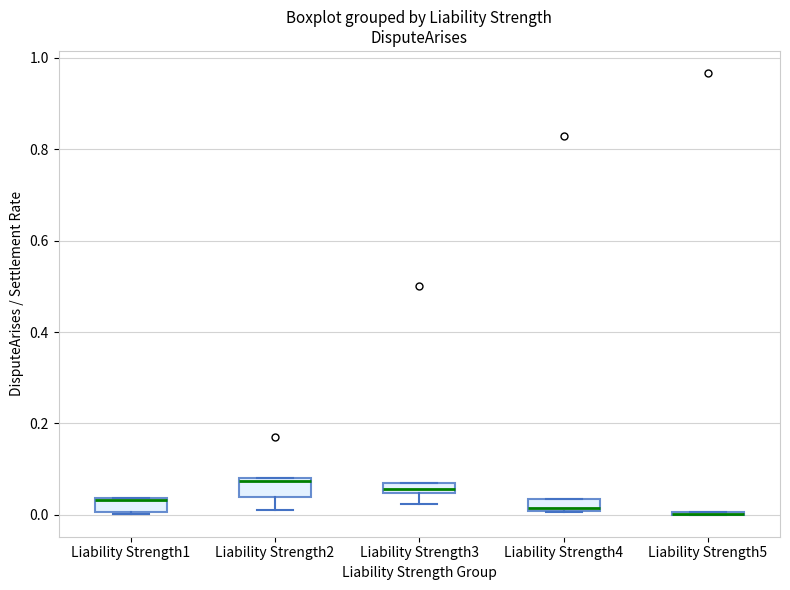

Where is the upper edge of the box for Liability Strength3 on the y-axis? The values are not printed on the chart, so give them approximately, as read against the axis.

0.06